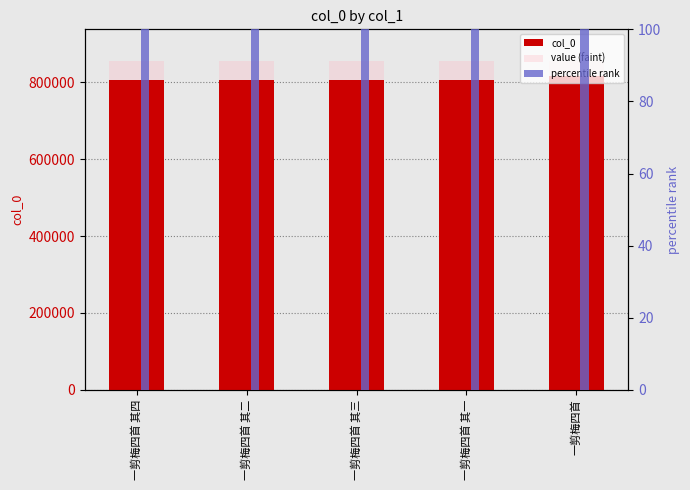

Reading left to right, what are all the values shown in this chart?

col_0: 一剪梅四首 其四=805833.0	一剪梅四首 其二=805831.0	一剪梅四首 其三=805832.0	一剪梅四首 其一=805830.0	一剪梅四首=814958.0
value (faint): 一剪梅四首 其四=855705.9	一剪梅四首 其二=855705.9	一剪梅四首 其三=855705.9	一剪梅四首 其一=855705.9	一剪梅四首=855705.9
percentile rank: 一剪梅四首 其四=2417.5	一剪梅四首 其二=2417.5	一剪梅四首 其三=2417.5	一剪梅四首 其一=2417.5	一剪梅四首=2444.9